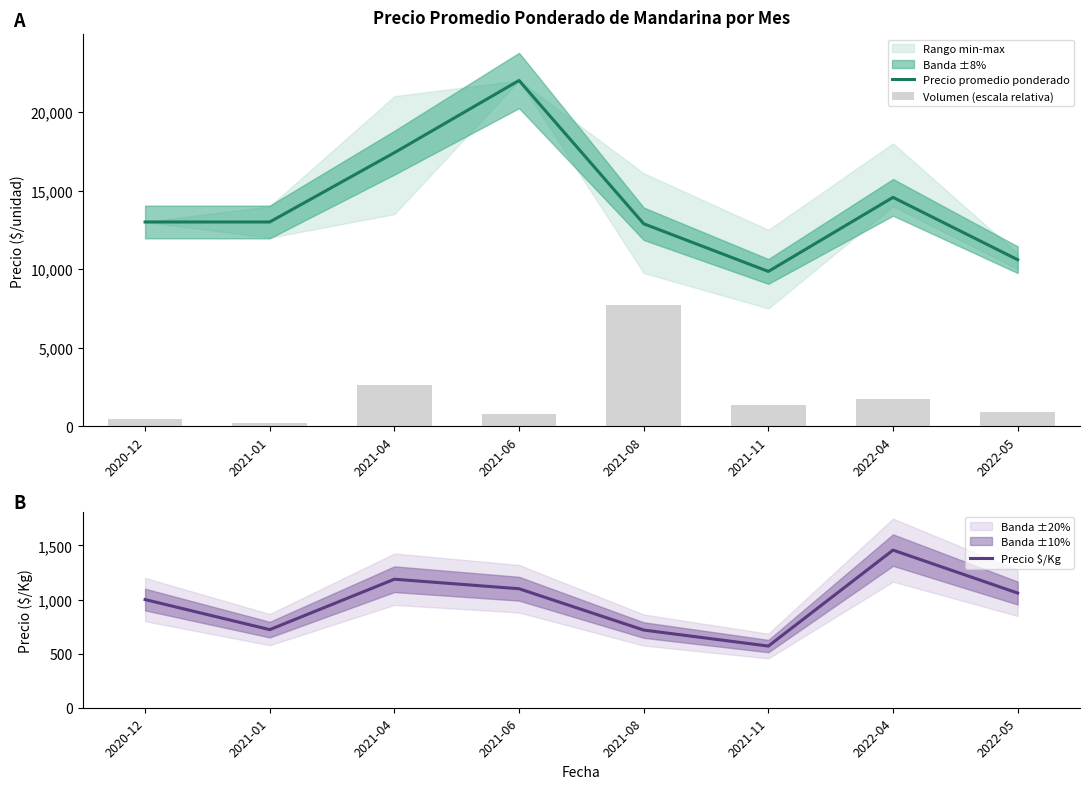

Which category has the highest value across all series?

2021-06